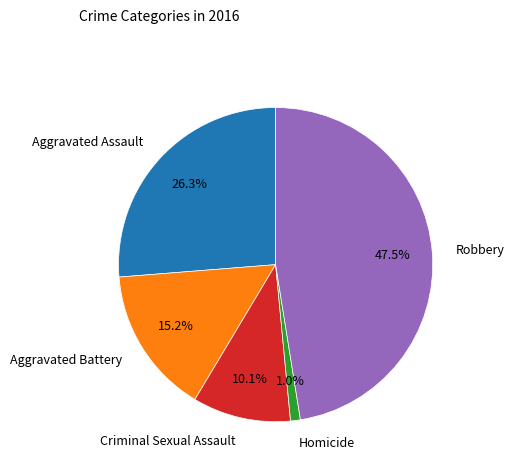

Approximately how many times larger is the value at Criminal Sexual Assault compared to Aggravated Assault?

0.4